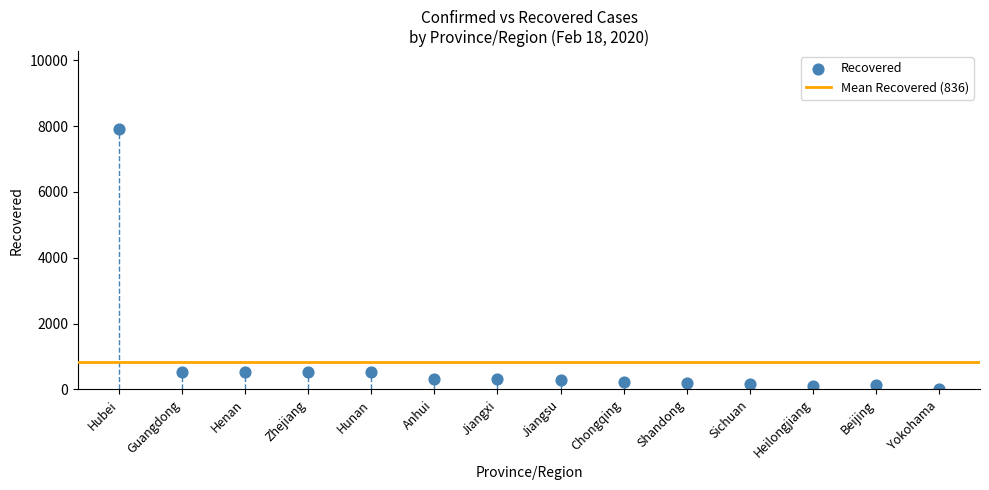

What is the range of Y values (max minus min)?

7885